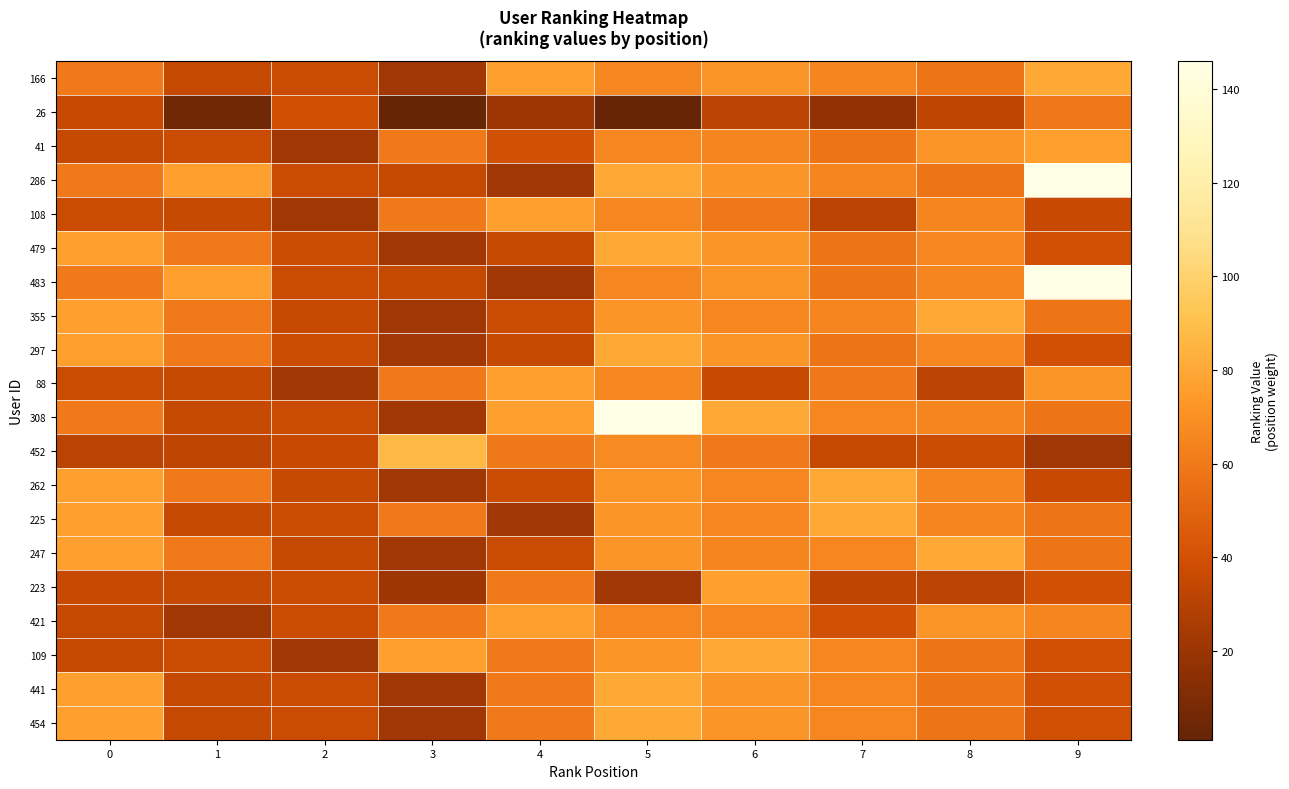

At which category is the sum across all series the highest?

5